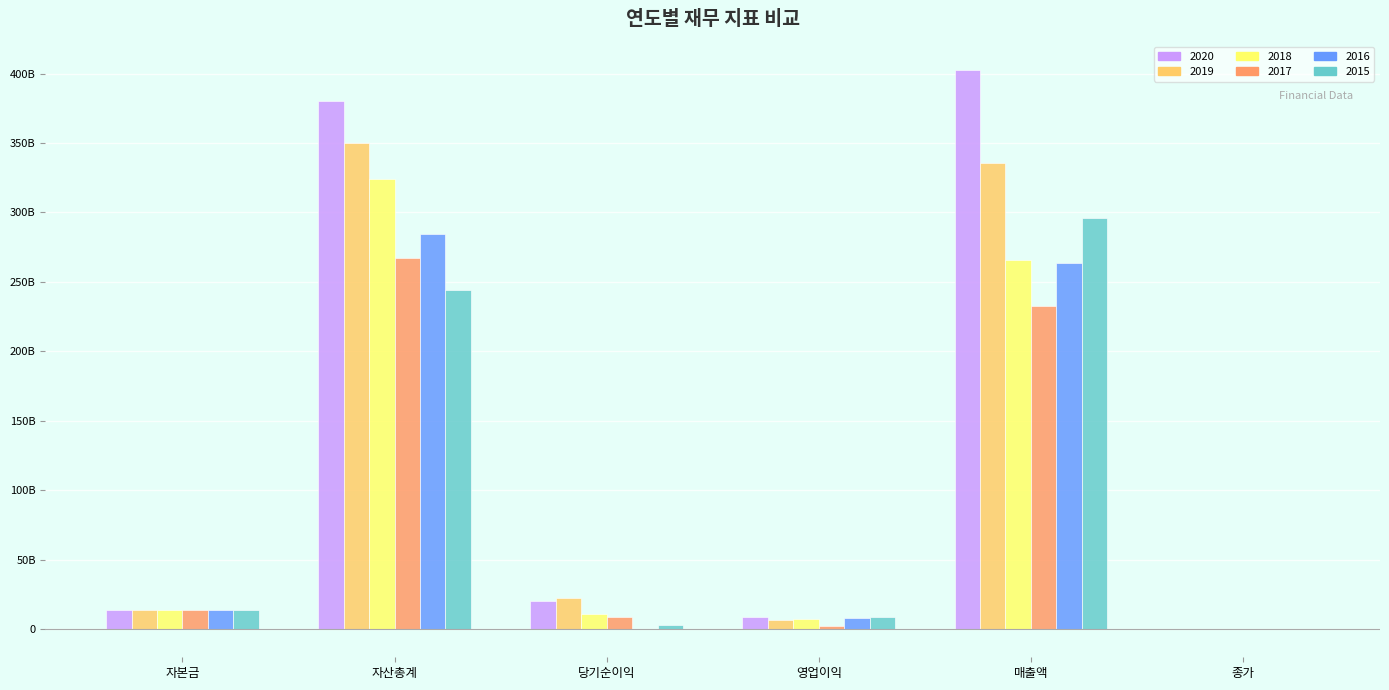

What are all the series names shown in the legend?

2020, 2019, 2018, 2017, 2016, 2015